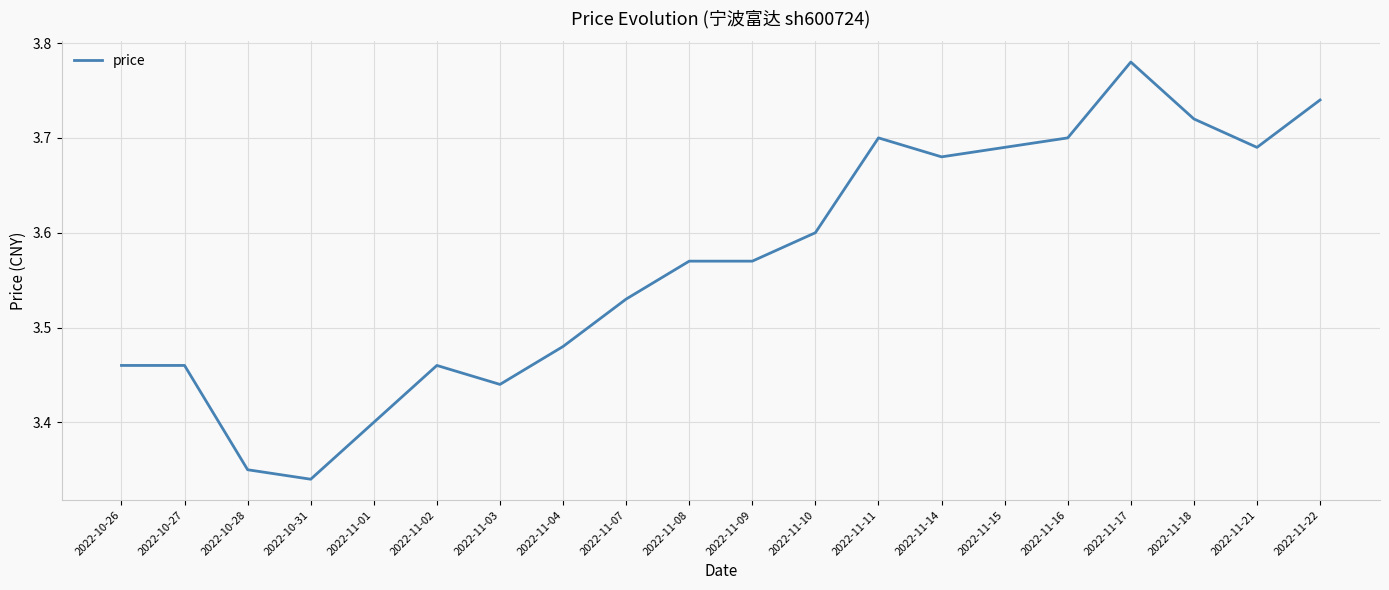

True or false: the data shows 5.5 at 2022-11-11.

False